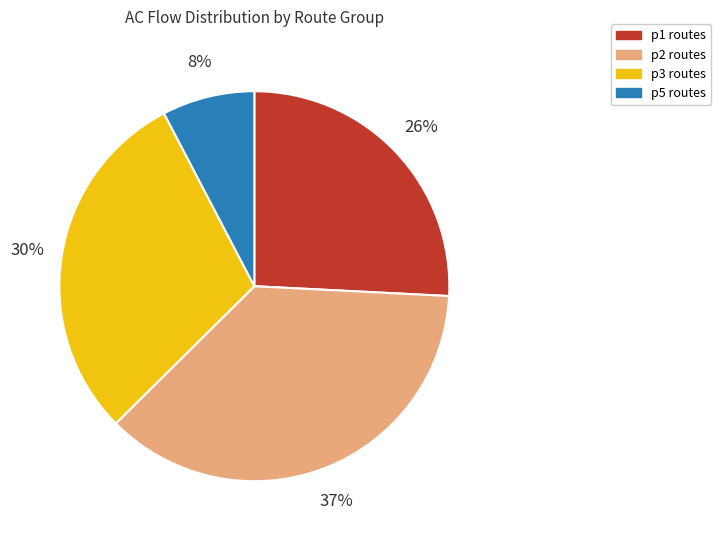

Rank the categories by value from highest to lowest.

p2 routes, p3 routes, p1 routes, p5 routes